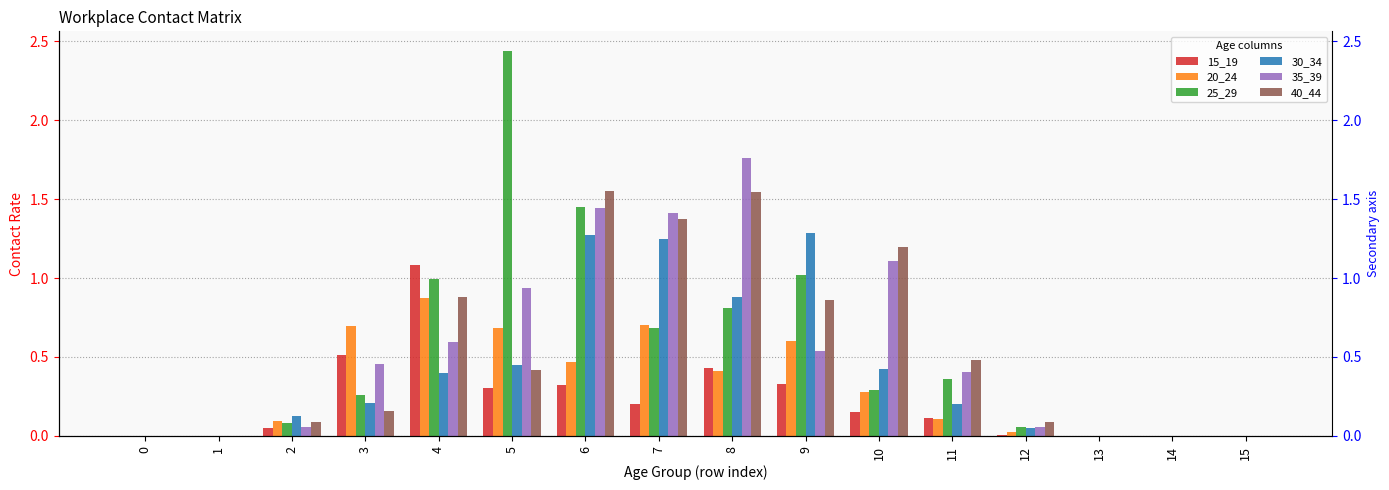

Read the 35_39 value at 12.

0.1